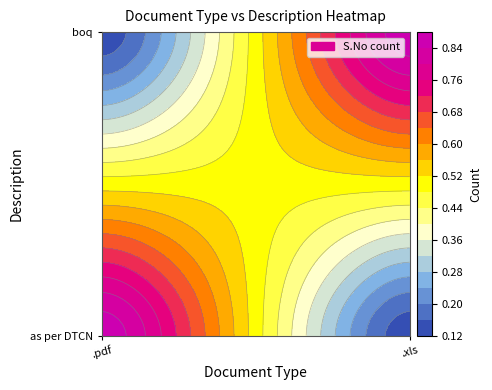

Reading left to right, transcribe all the data shown in this chart.

.pdf: 0=1	1=0
.xls: 0=0	1=1